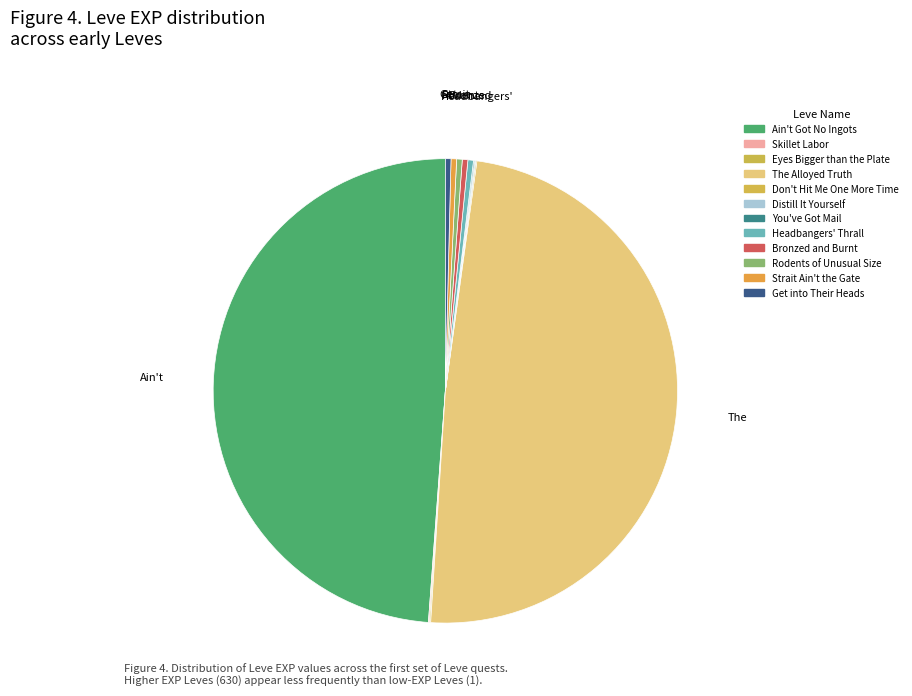

Between Eyes Bigger than the Plate and The Alloyed Truth, which is larger?

The Alloyed Truth